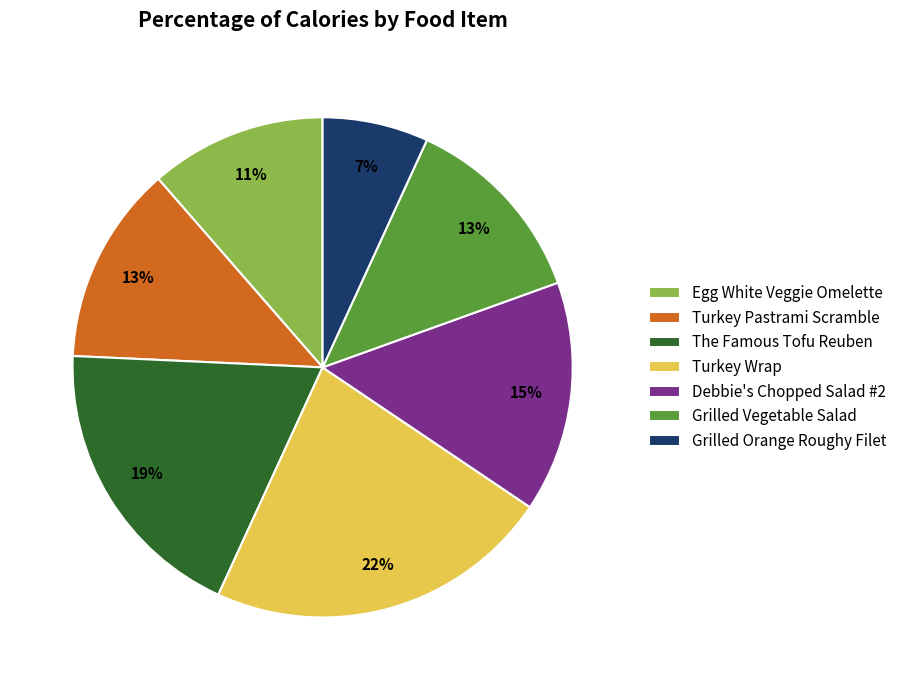

Do Debbie's Chopped Salad #2 and Egg White Veggie Omelette together represent more than half of the pie?

No